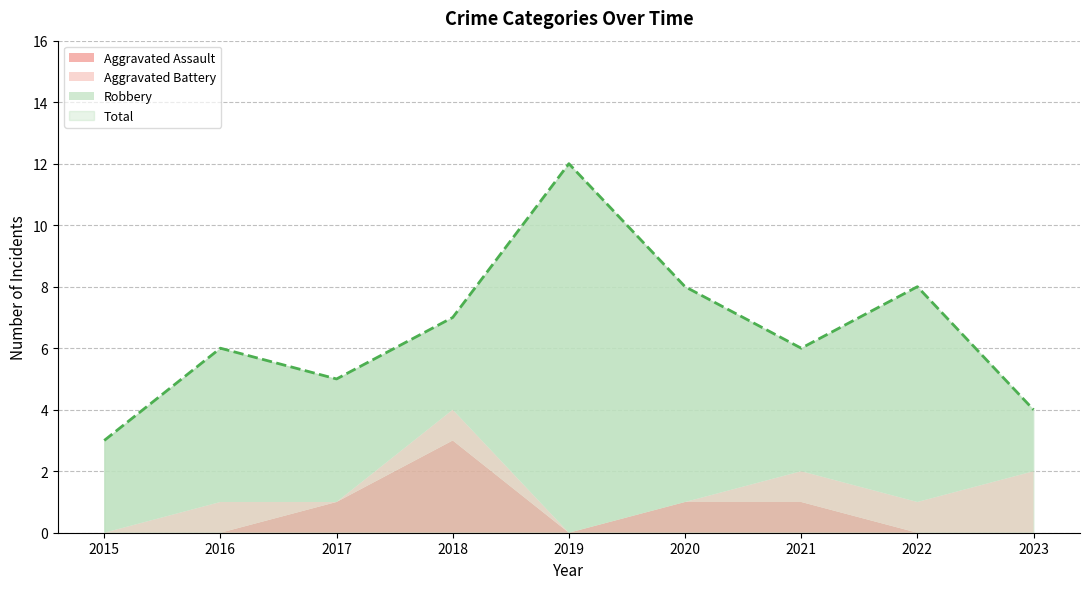

True or false: Robbery has a value of 5 at 2016.

True